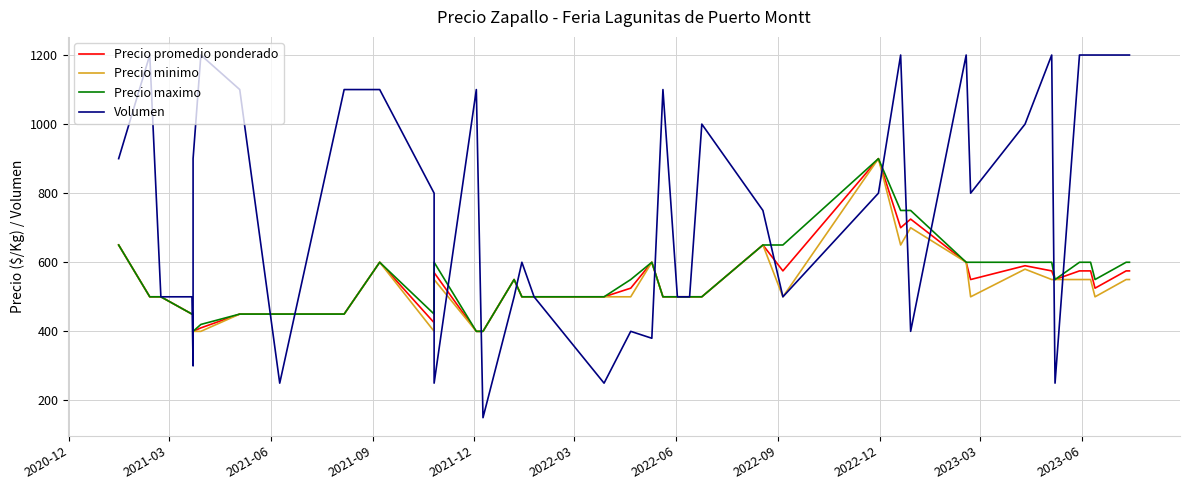

How many values in the Precio maximo series exceed 550?

17